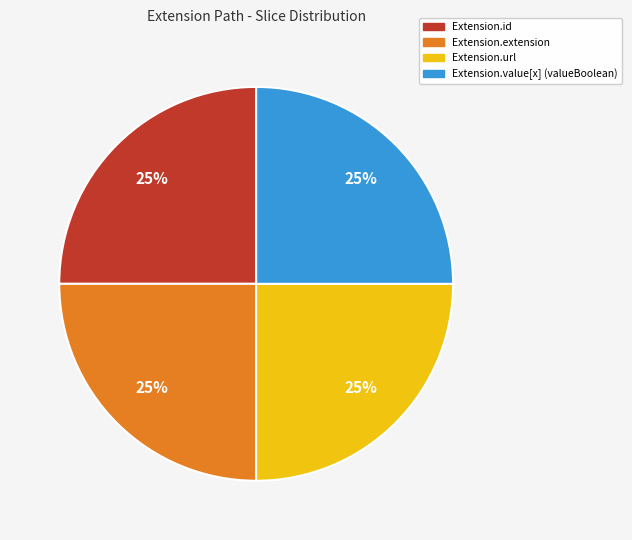

Is there any slice that represents more than half of the pie?

No